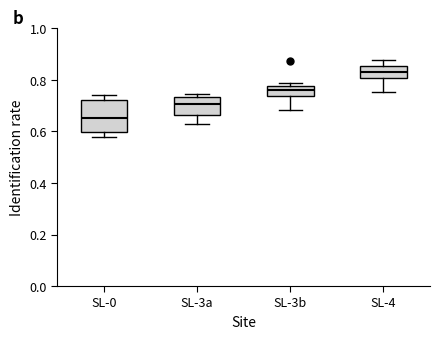

Which box is the tallest, from its lower edge to its upper edge?

SL-0